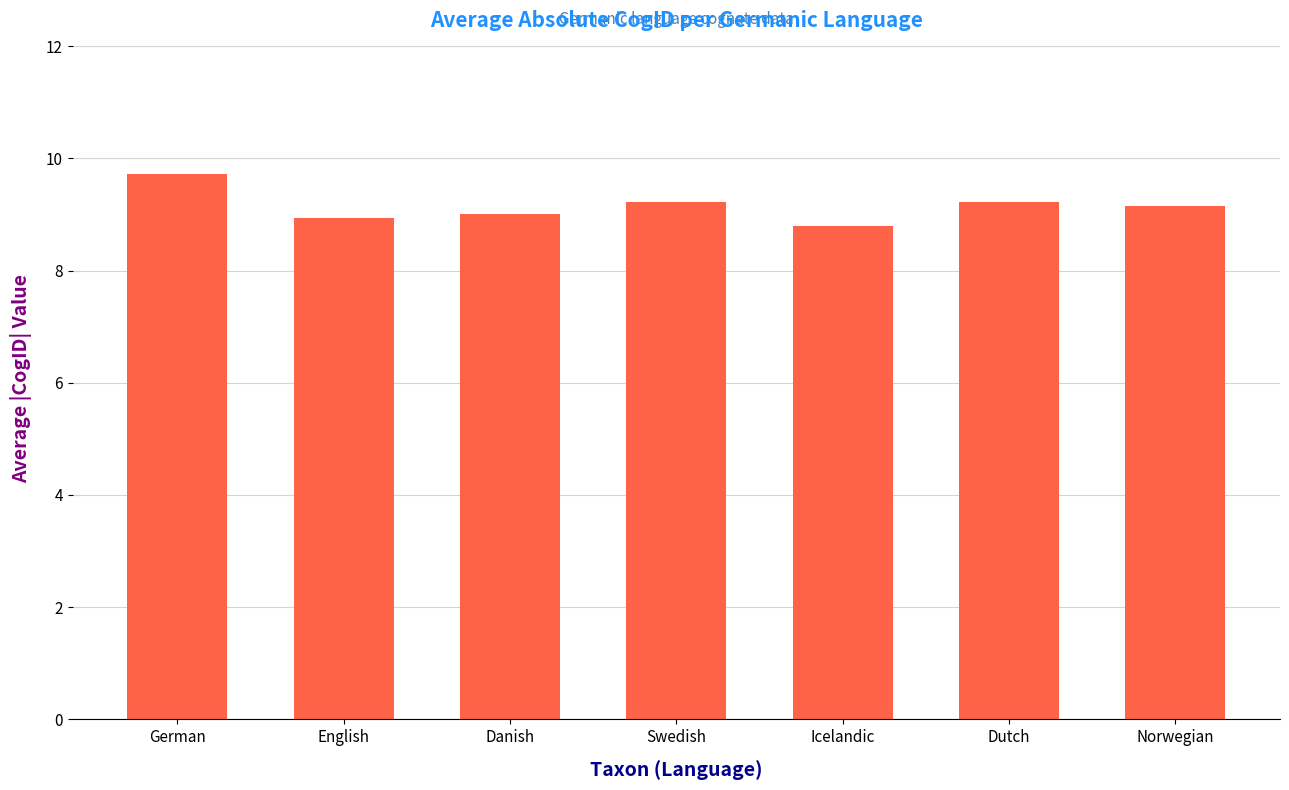

What is the maximum value shown in the chart?

9.7